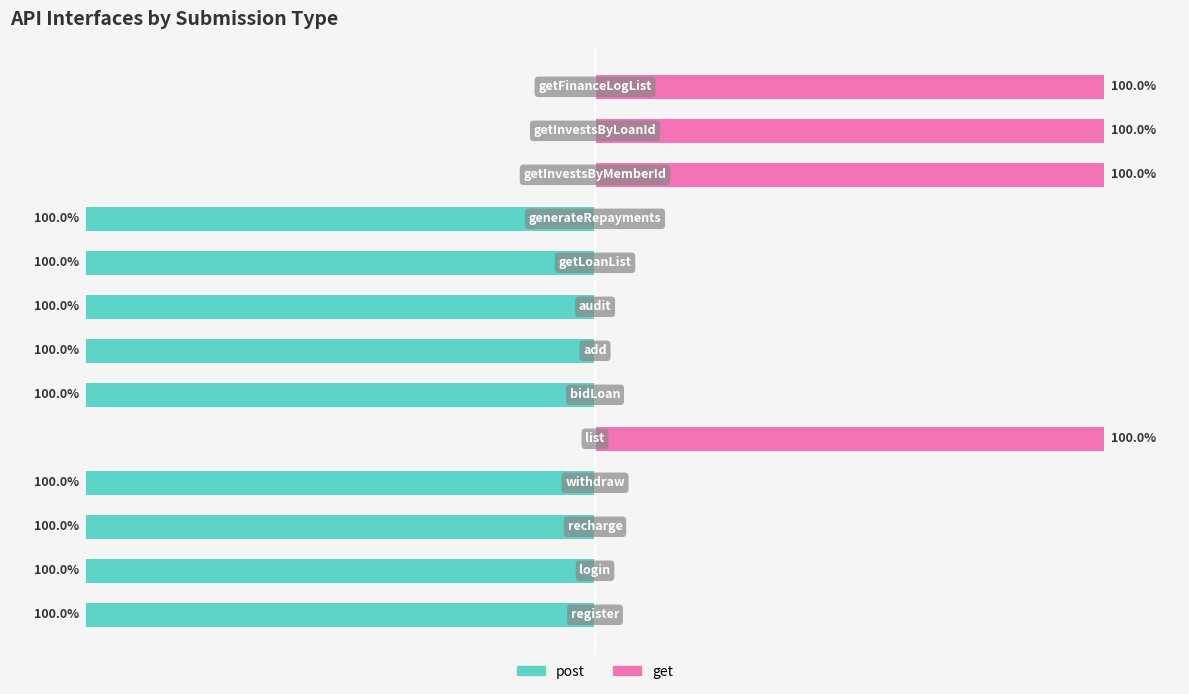

List the series in order of their peak value, lowest first.

post, get